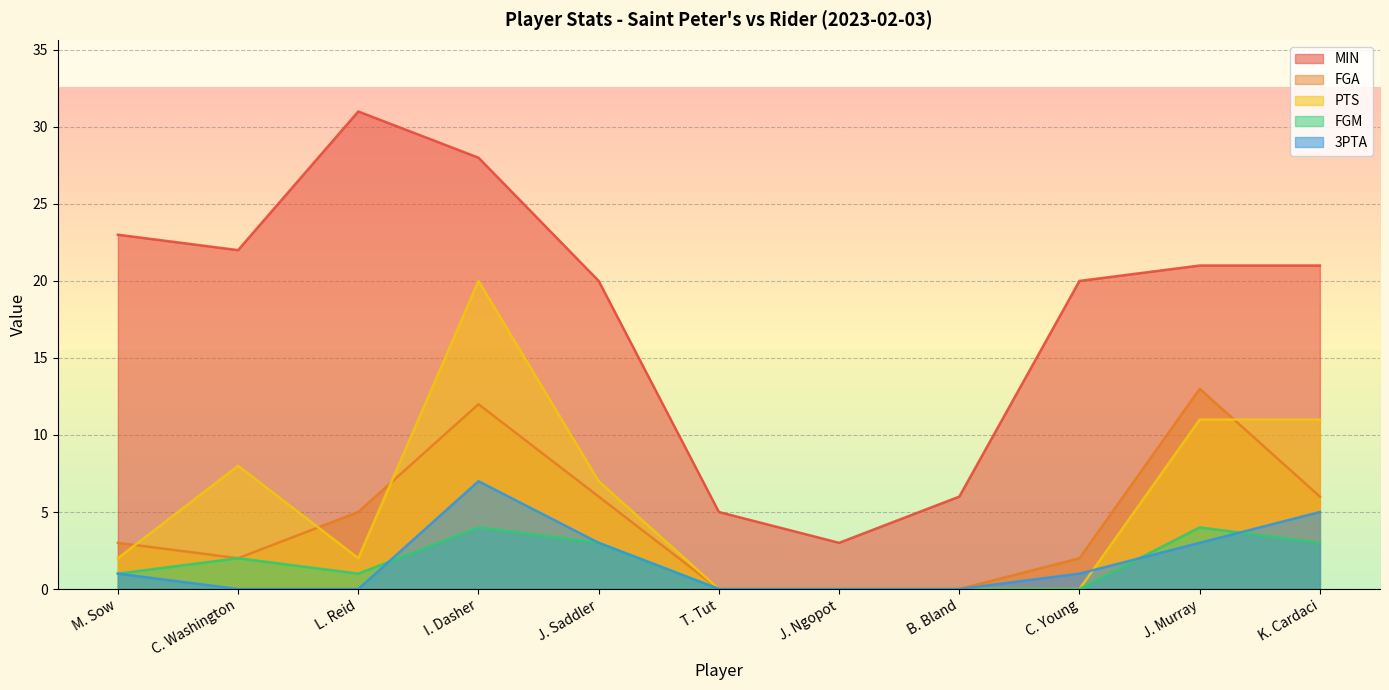

What is the spread (max minus min) of values at J. Saddler?

17